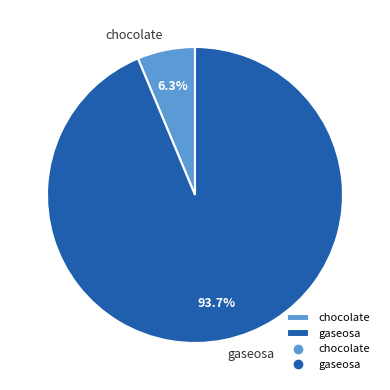

Between gaseosa and chocolate, which is larger?

gaseosa